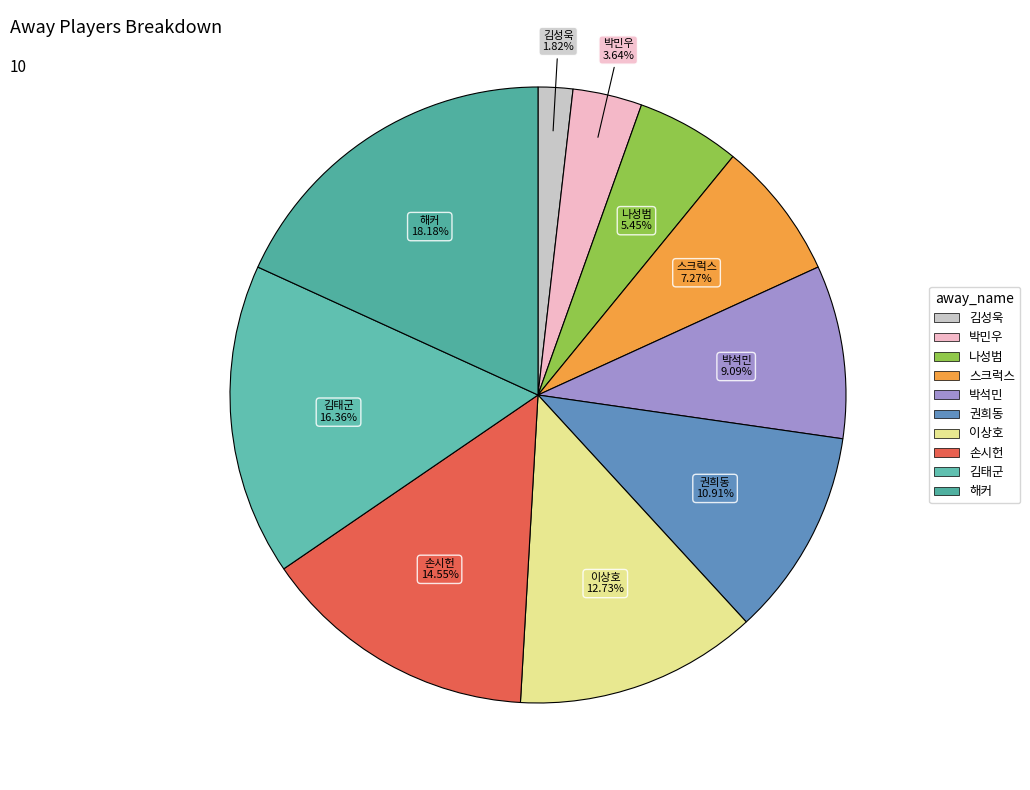

Do 박석민 and 손시헌 together represent more than half of the pie?

No